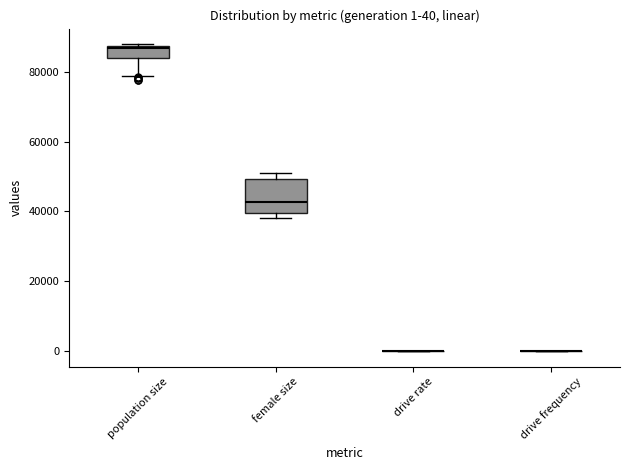

Comparing the boxes themselves (not the whiskers), which one is the tallest?

female size